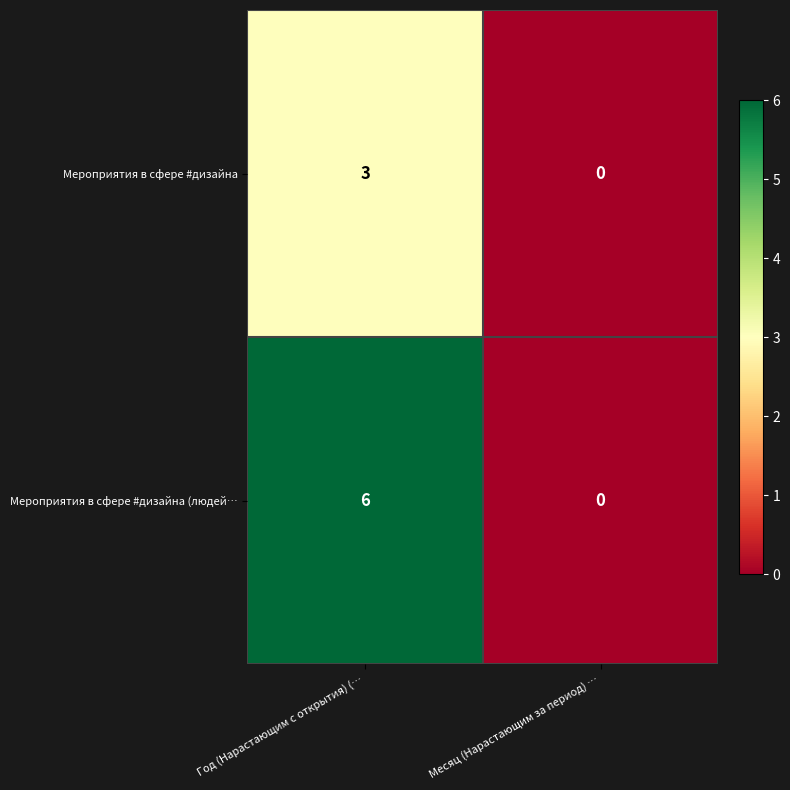

At which label is Мероприятия в сфере #дизайна closest to 1?

Месяц (Нарастающим за период) …